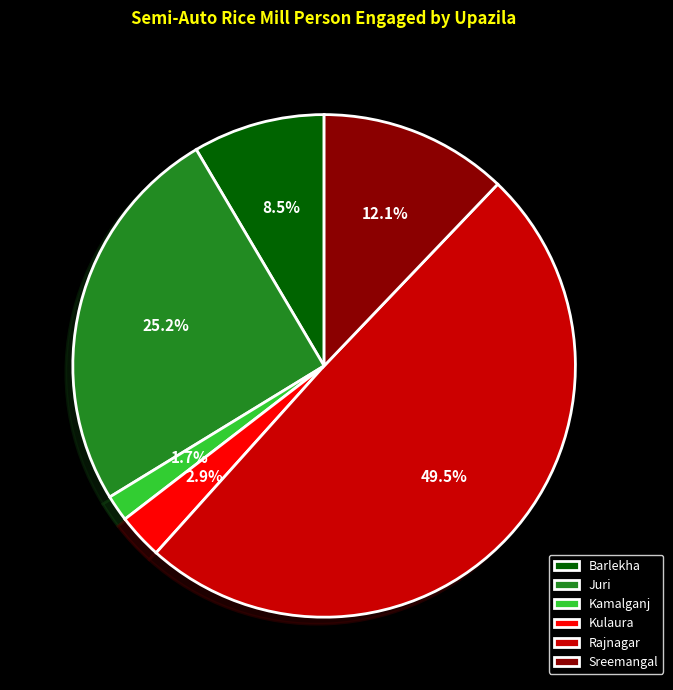

Which slice is the smallest?

Kamalganj